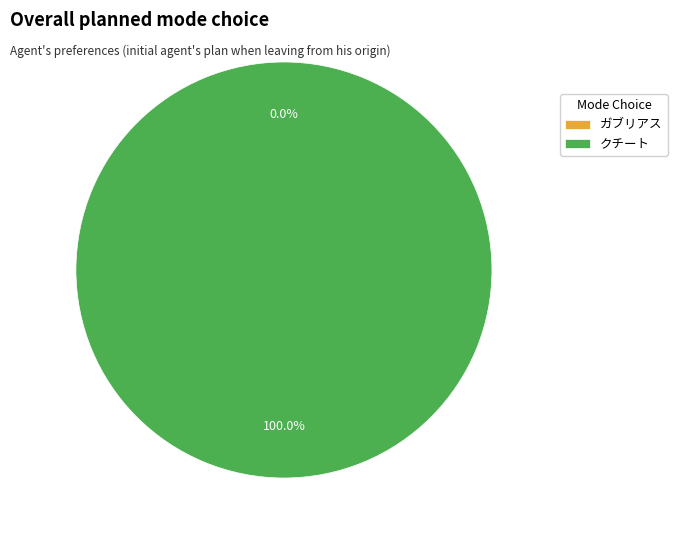

True or false: ガブリアス accounts for 1% of the total.

False